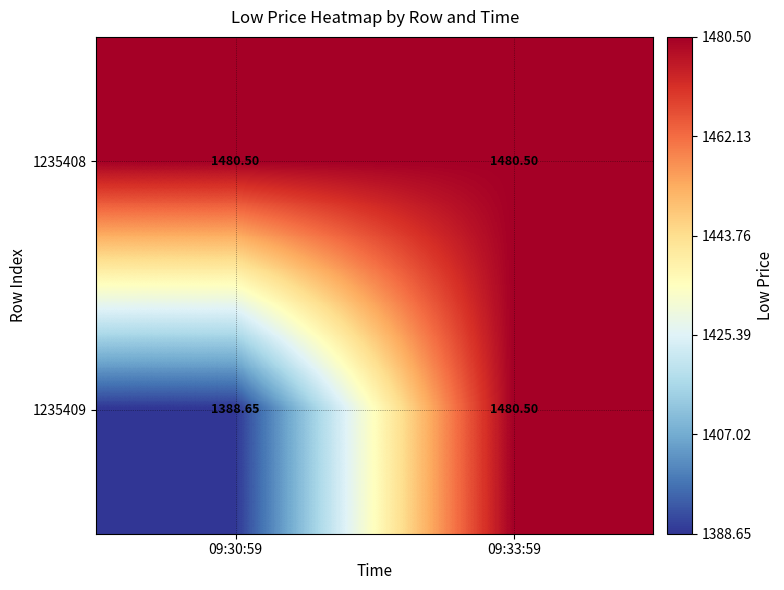

Is the value of 1235408 at 09:30:59 greater than the value of 1235409 at 09:30:59?

Yes